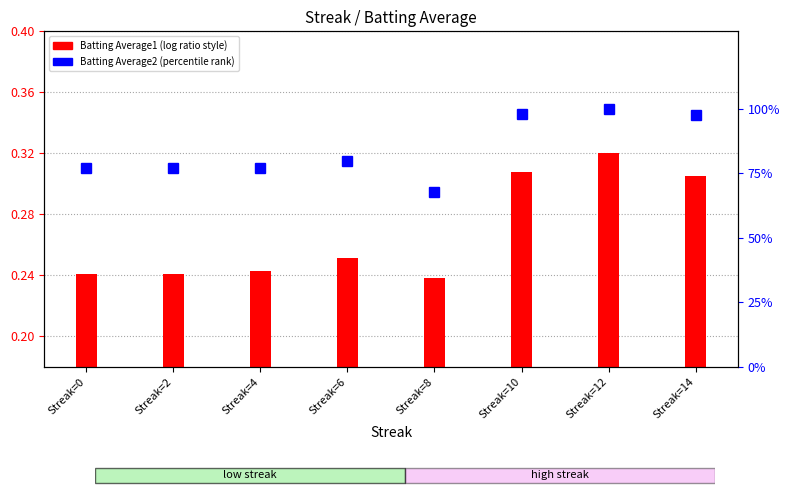

What is the difference between the maximum and second lowest values in the Batting Average1 series?

0.1